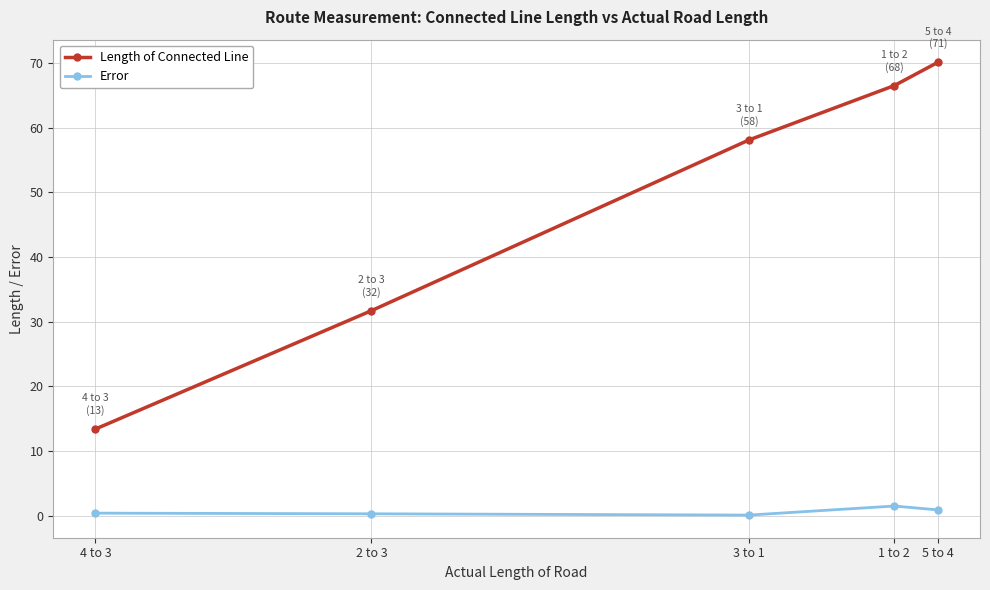

What is the value of the Error point at the 5th from the left?

0.9